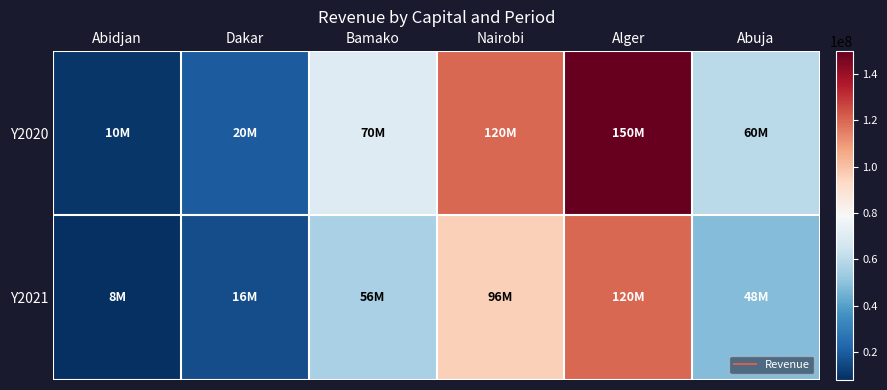

Reading right to left, extract all data points from this chart.

Y2020: Abuja=60000000	Alger=150000000	Nairobi=120000000	Bamako=70000000	Dakar=20000000	Abidjan=10000000
Y2021: Abuja=48000000	Alger=120000000	Nairobi=96000000	Bamako=56000000	Dakar=16000000	Abidjan=8000000